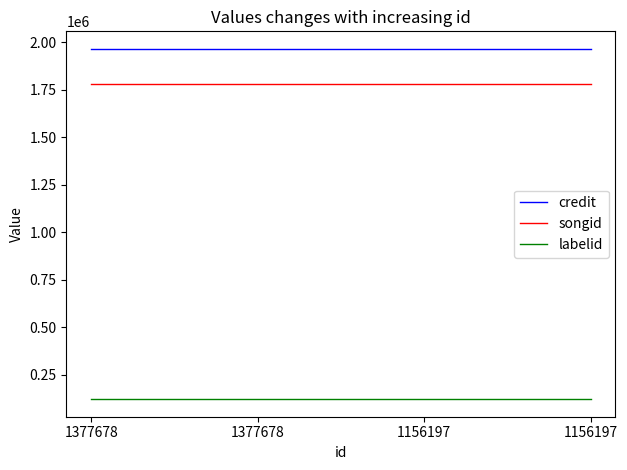

At which label does labelid reach its peak?

1377678